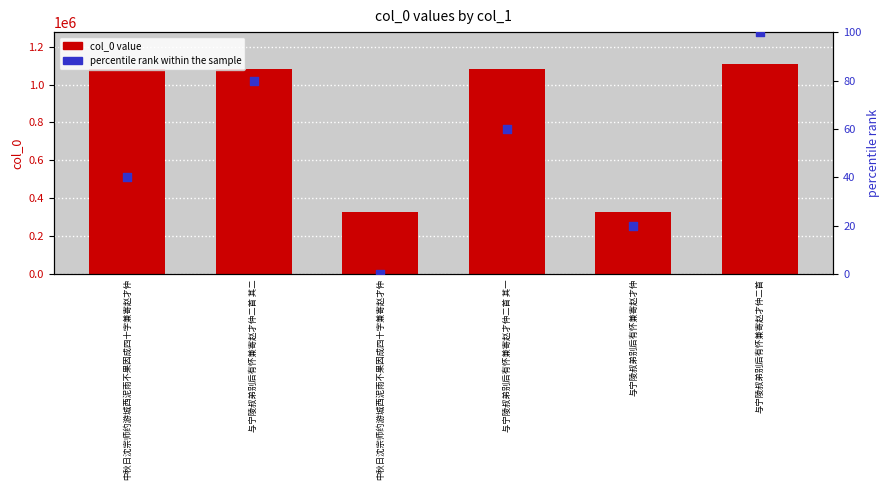

Is the value of col_0 value at 与宁陵叔弟别后有怀兼寄赵才仲 greater than the value of percentile rank within the sample at 与宁陵叔弟别后有怀兼寄赵才仲?

Yes